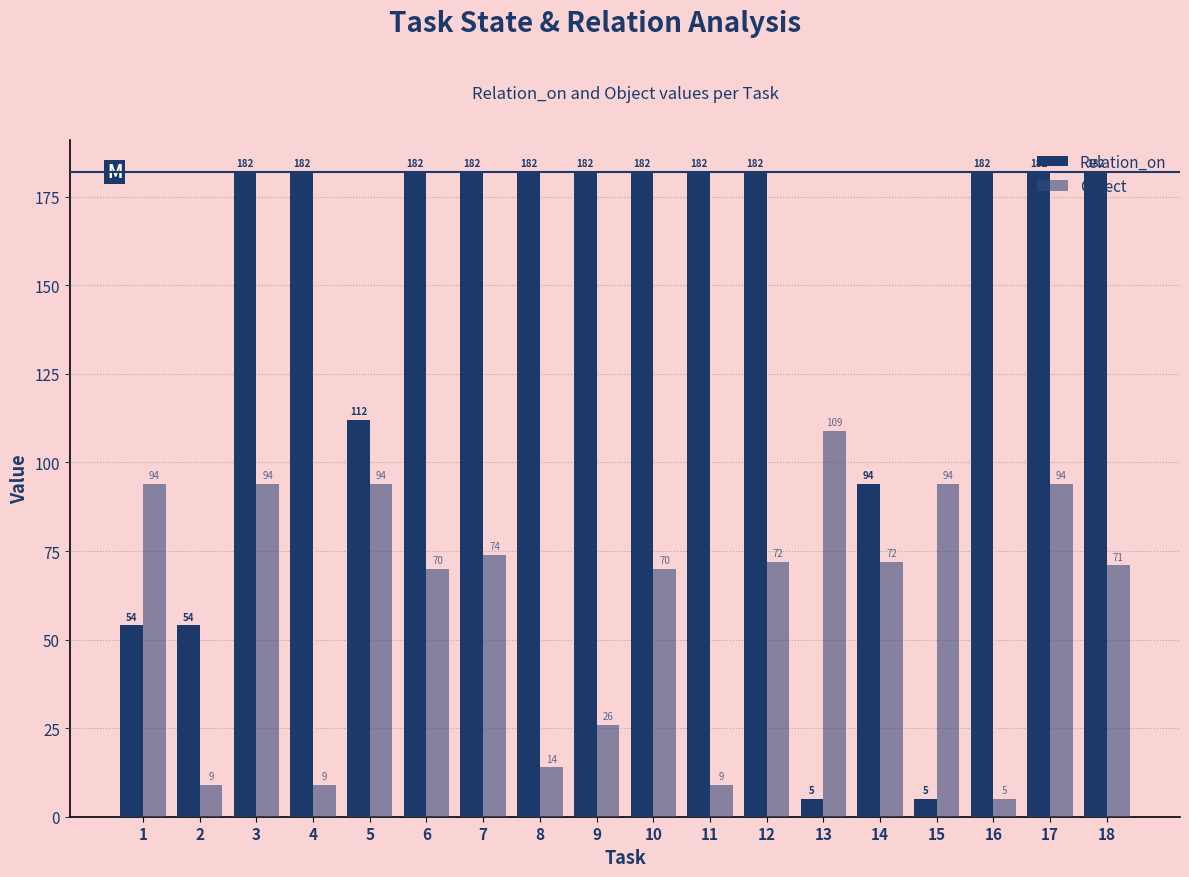

What is the value of the Relation_on bar at the 12th from the left?

182